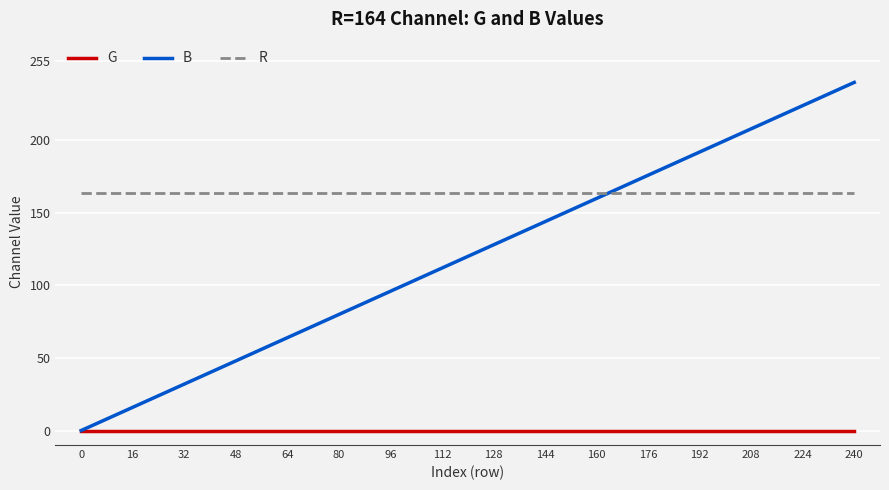

Reading left to right, list all the values displayed in this chart.

G: 0=0	16=0	32=0	48=0	64=0	80=0	96=0	112=0	128=0	144=0	160=0	176=0	192=0	208=0	224=0	240=0
B: 0=0	16=16	32=32	48=48	64=64	80=80	96=96	112=112	128=128	144=144	160=160	176=176	192=192	208=208	224=224	240=240
R: 0=164	16=164	32=164	48=164	64=164	80=164	96=164	112=164	128=164	144=164	160=164	176=164	192=164	208=164	224=164	240=164